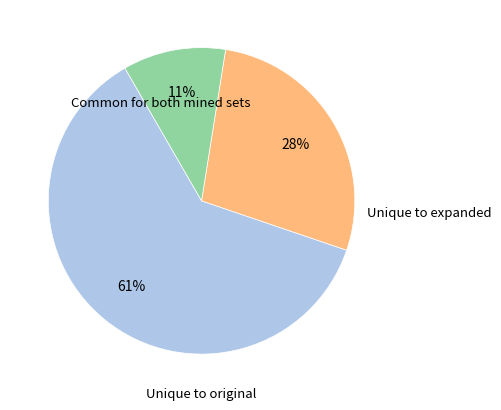

Does any single category account for the majority?

Yes